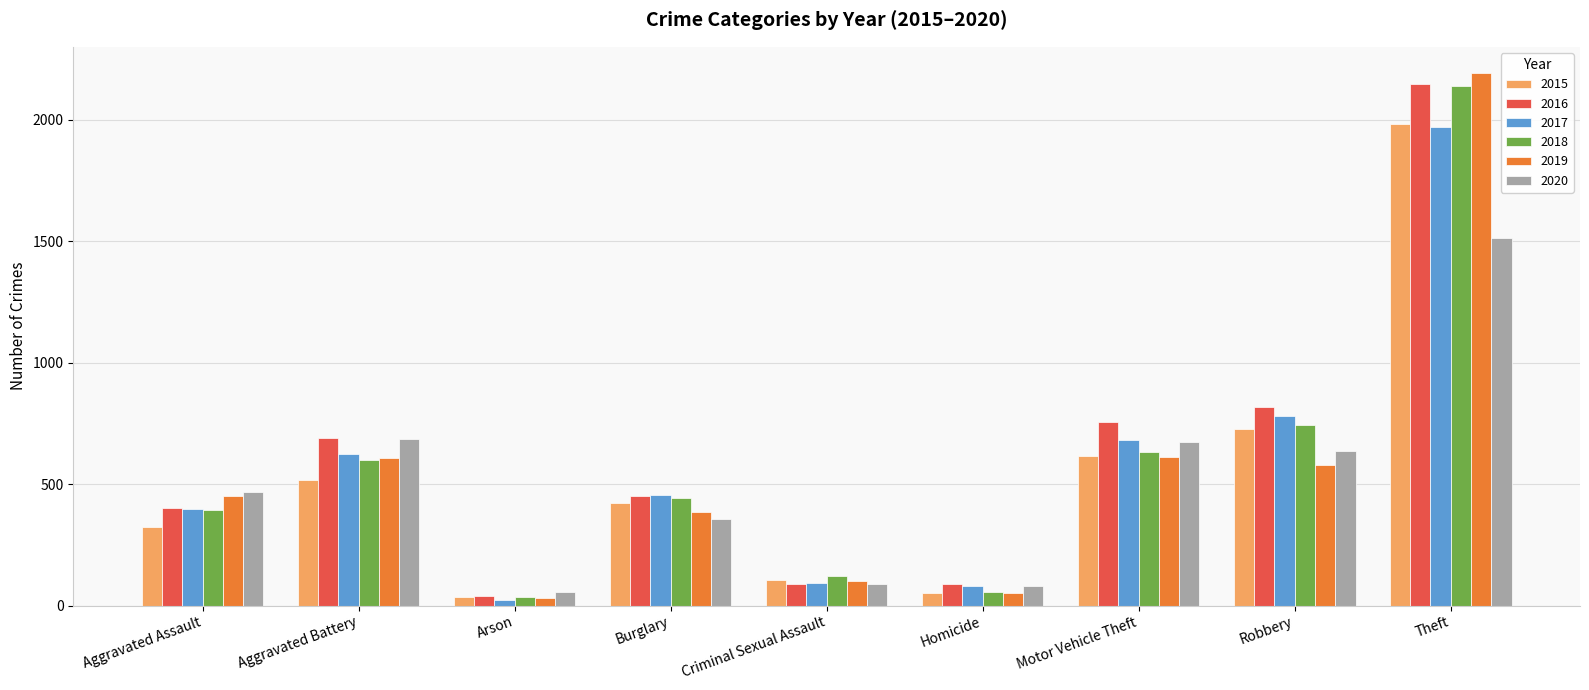

Which series has the largest total across all categories?

2016